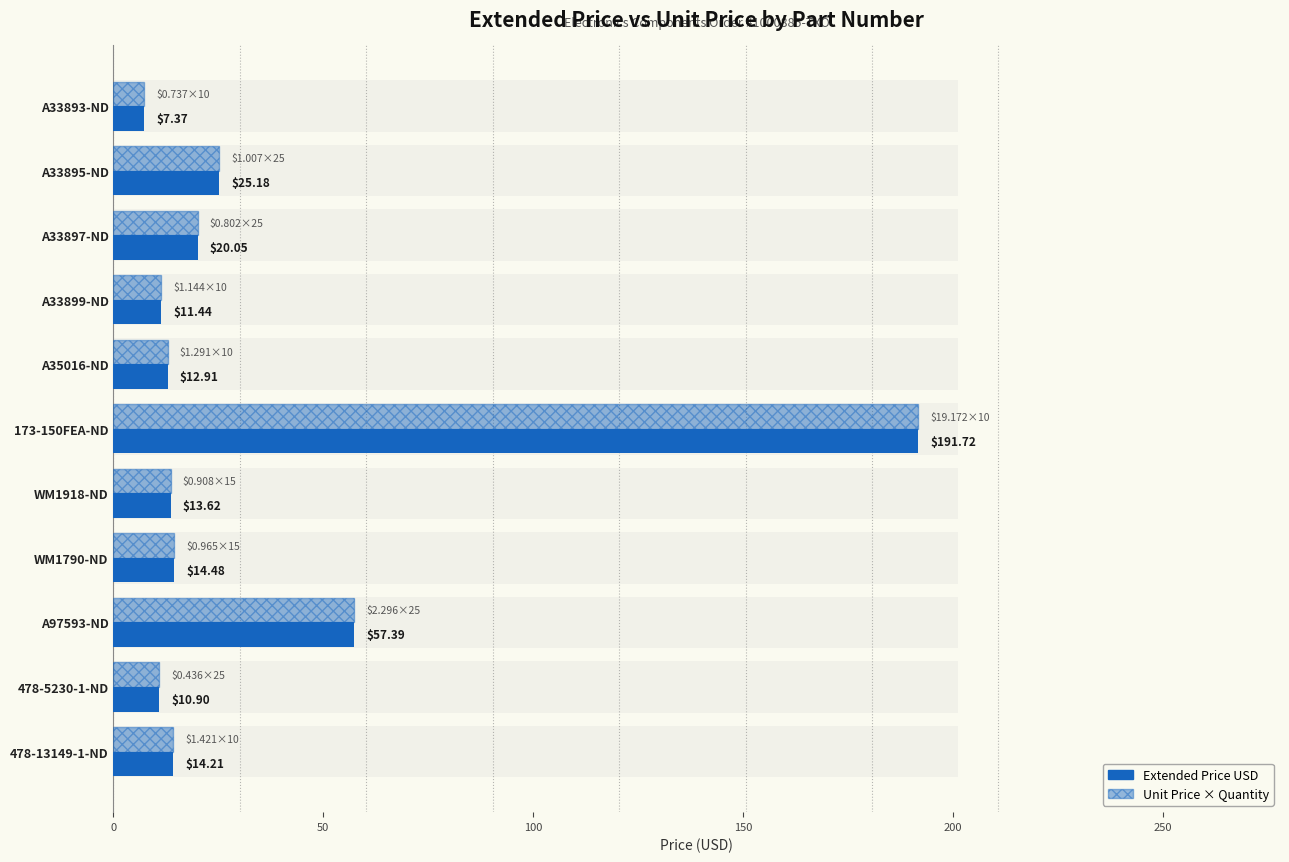

Reading left to right, list all the values displayed in this chart.

Extended Price USD: 7.4	25.2	20.1	11.4	12.9	191.7	13.6	14.5	57.4	10.9	14.2
Unit Price × Quantity: 7.4	25.2	20.1	11.4	12.9	191.7	13.6	14.5	57.4	10.9	14.2